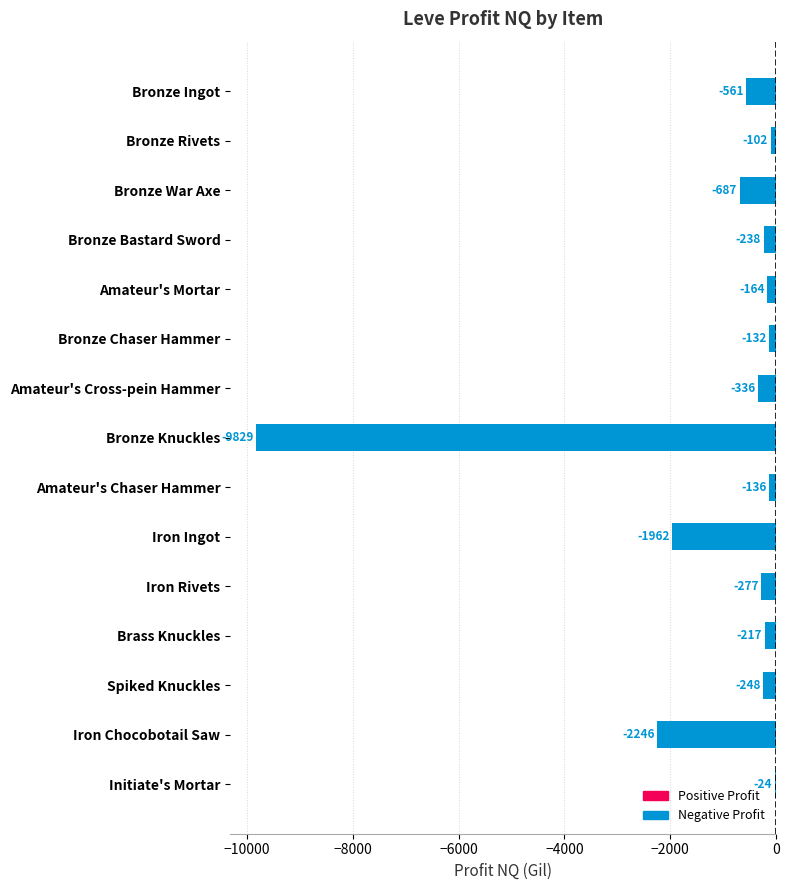

Which has a higher value, Bronze Chaser Hammer or Bronze War Axe?

Bronze Chaser Hammer